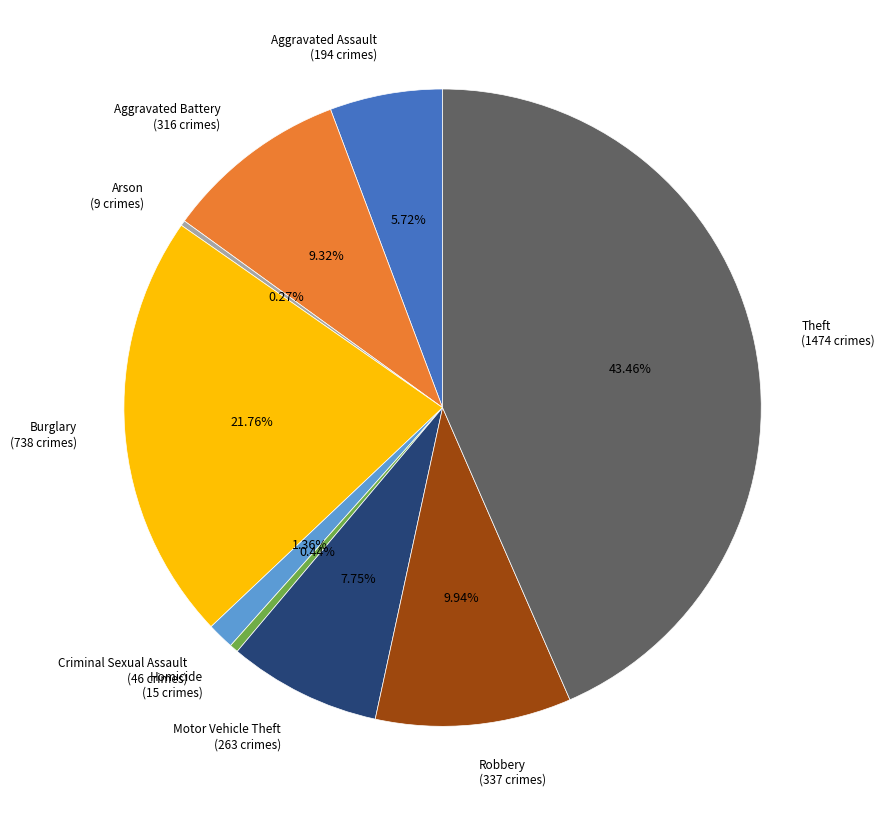

Which slice is the largest?

Theft